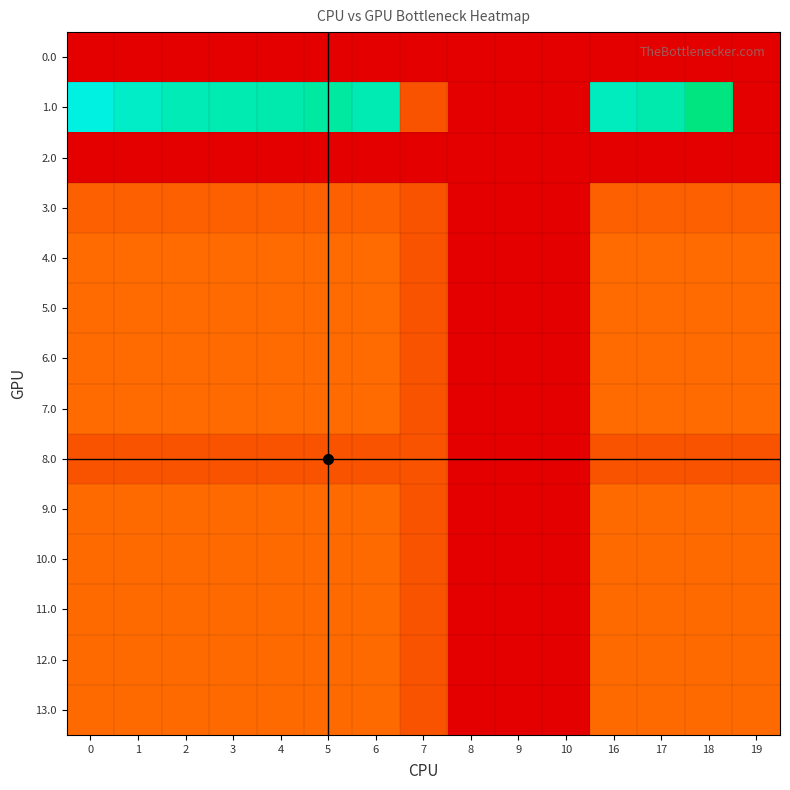

How many series are shown in this chart?

14